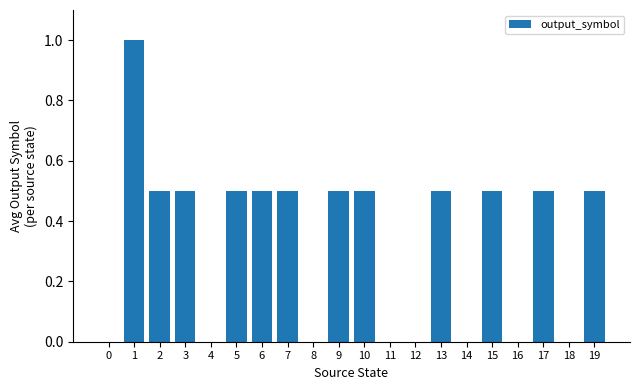

Reading left to right, extract all data points from this chart.

0=0.0	1=1.0	2=0.5	3=0.5	4=0.0	5=0.5	6=0.5	7=0.5	8=0.0	9=0.5	10=0.5	11=0.0	12=0.0	13=0.5	14=0.0	15=0.5	16=0.0	17=0.5	18=0.0	19=0.5